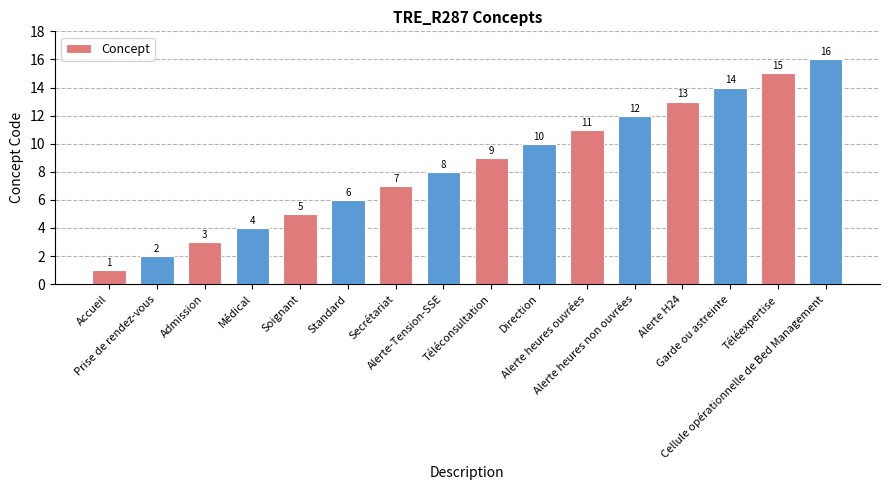

True or false: the data shows 10 at Téléexpertise.

False